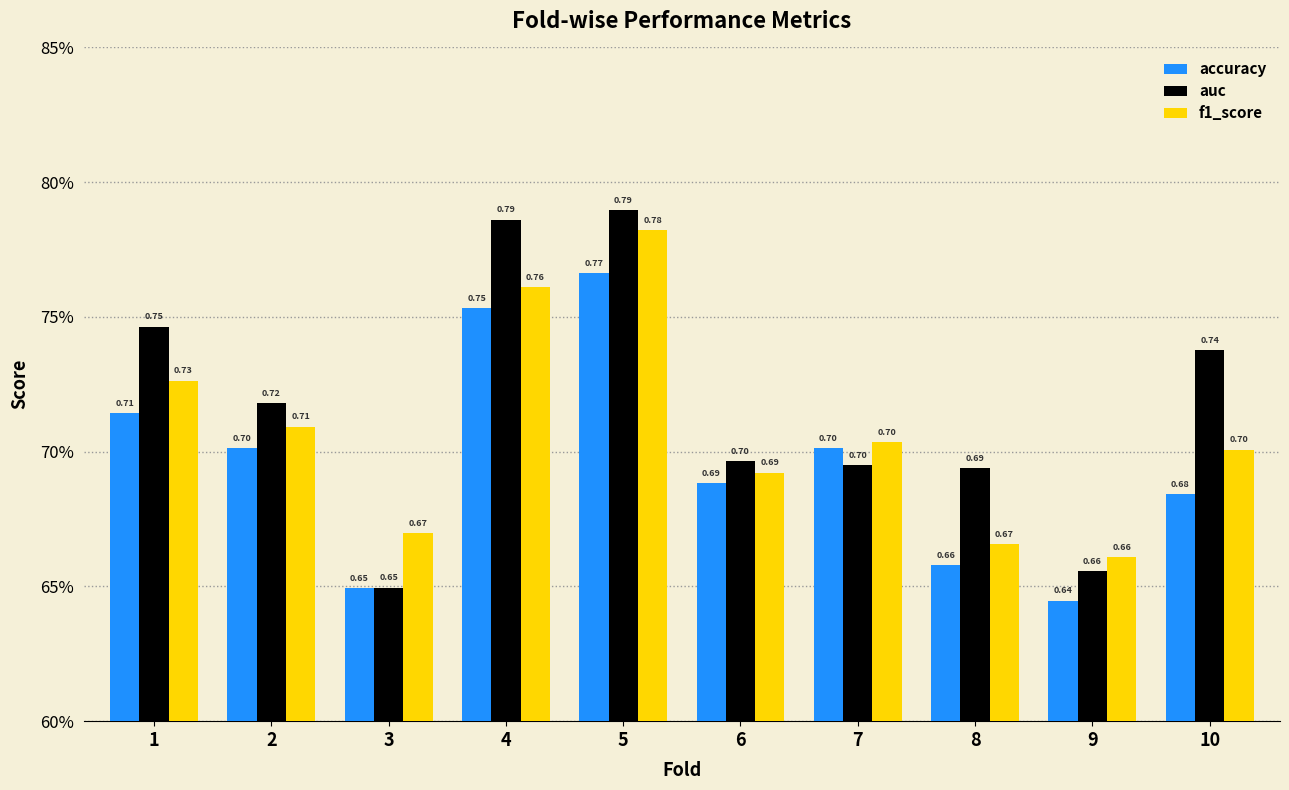

Is the value of accuracy at 2 greater than the value of auc at 1?

No